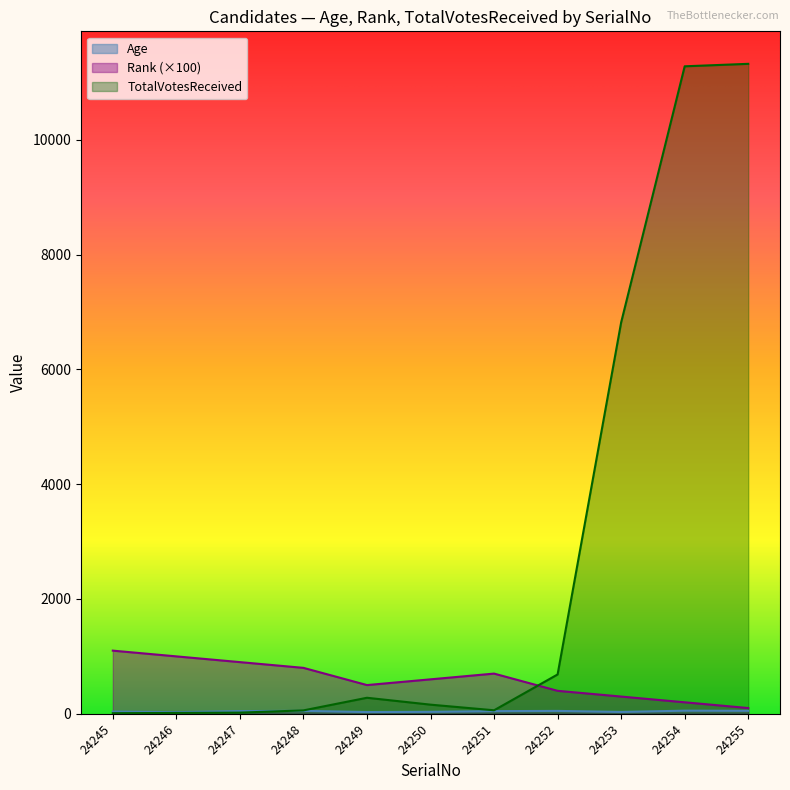

Does the chart have visible grid lines?

No